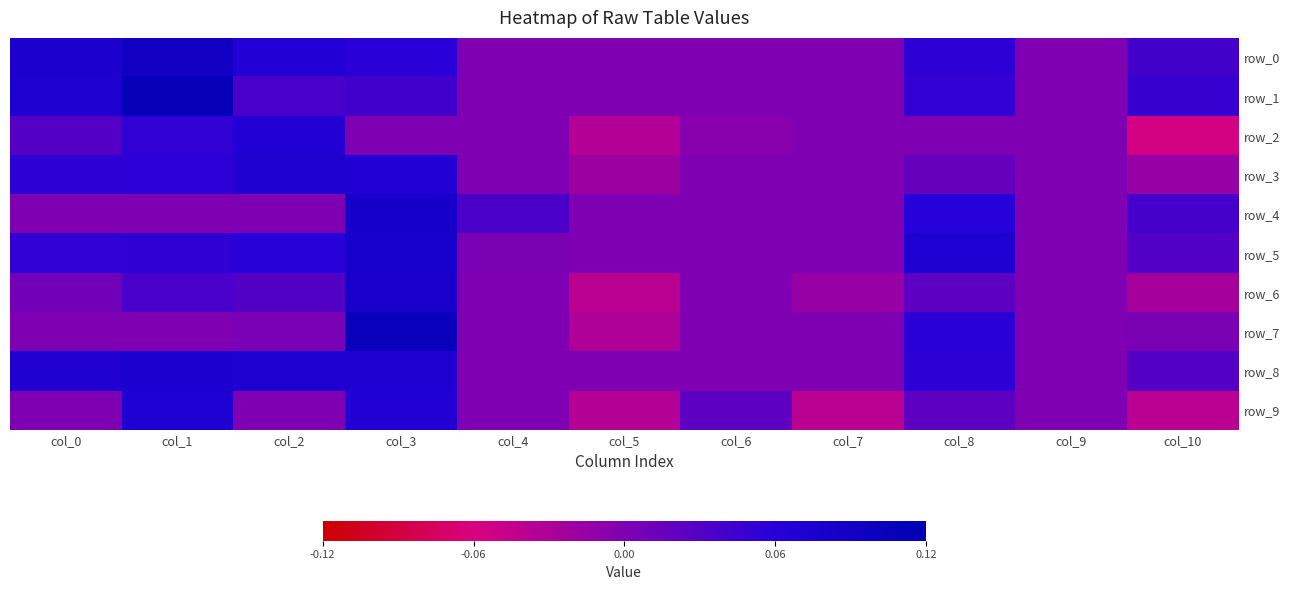

Which series changed the most between col_3 and col_10?

row_6